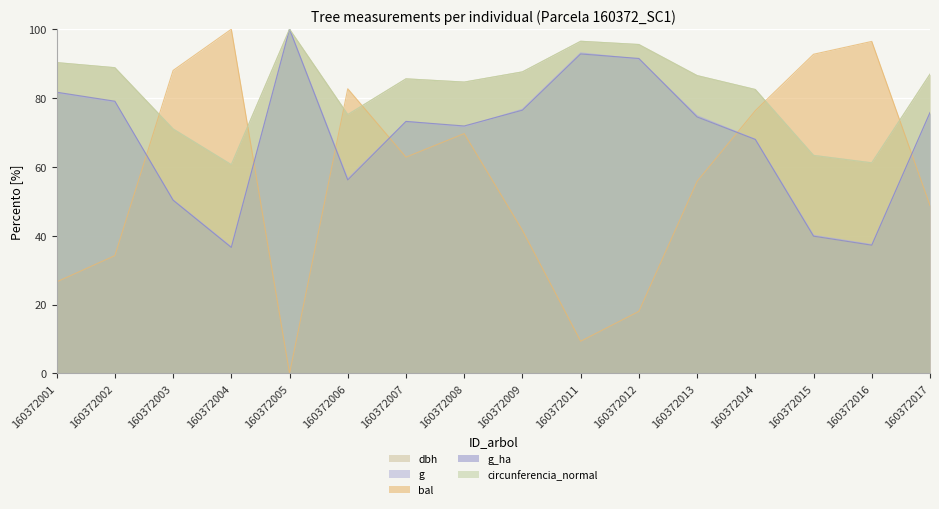

Which category has the lowest value in the dbh series?

160372004